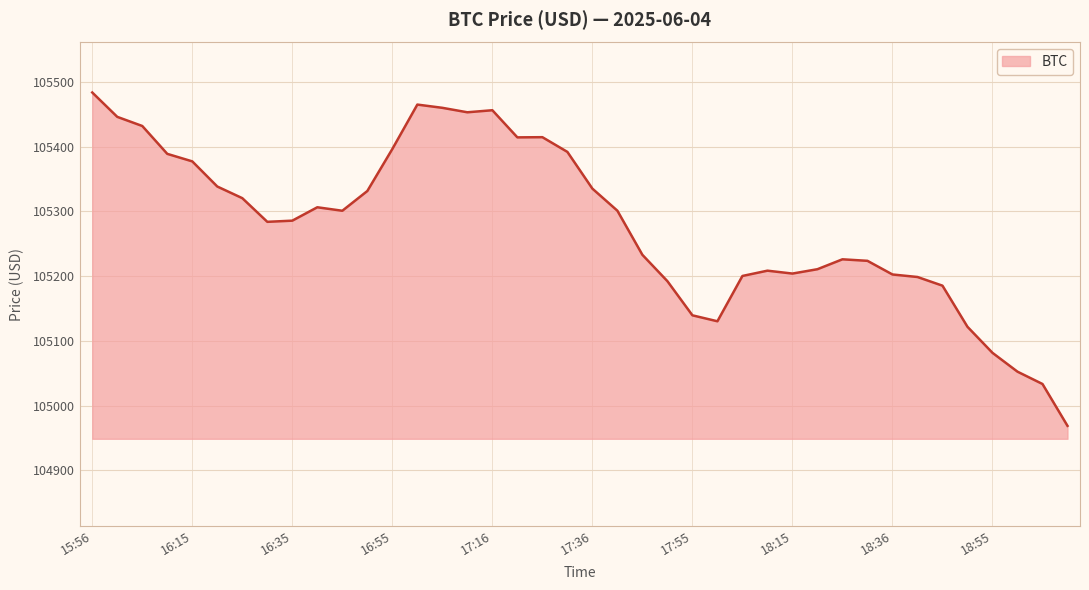

What is the difference between the maximum and minimum values?

515.2